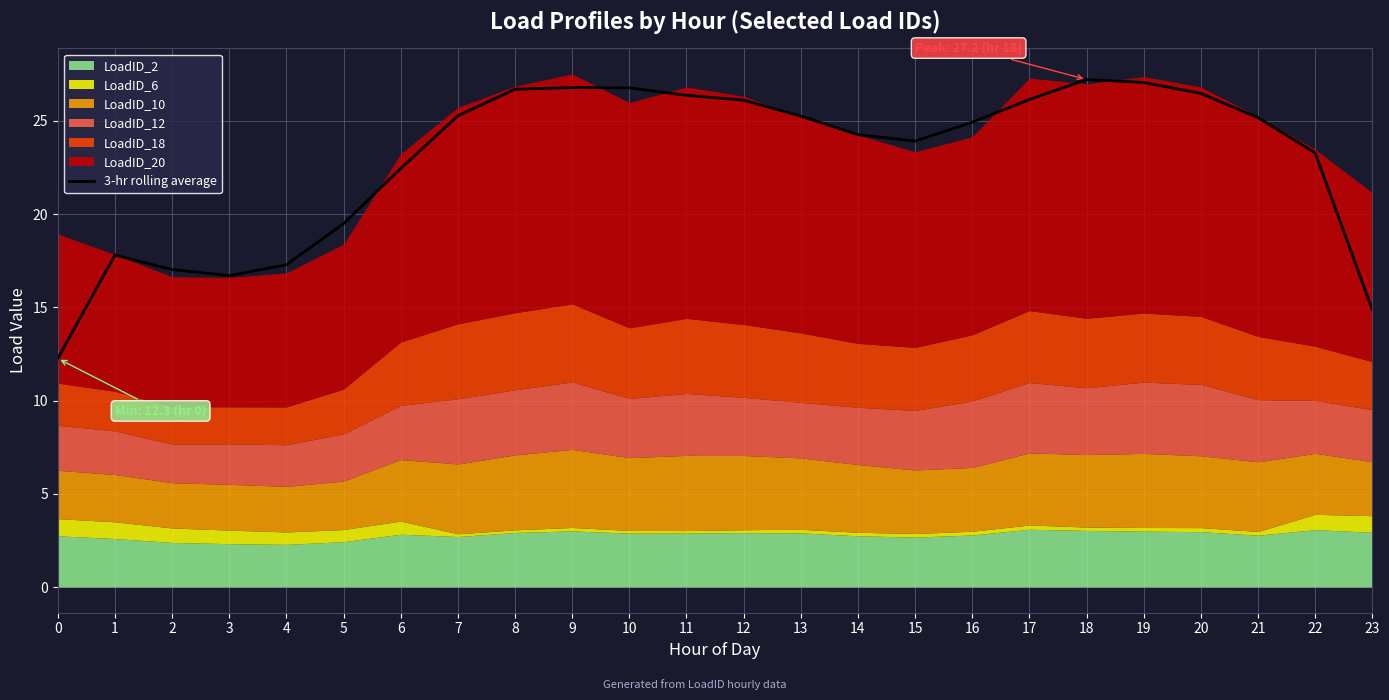

What is the change in value from 3 to 19?

+10.4